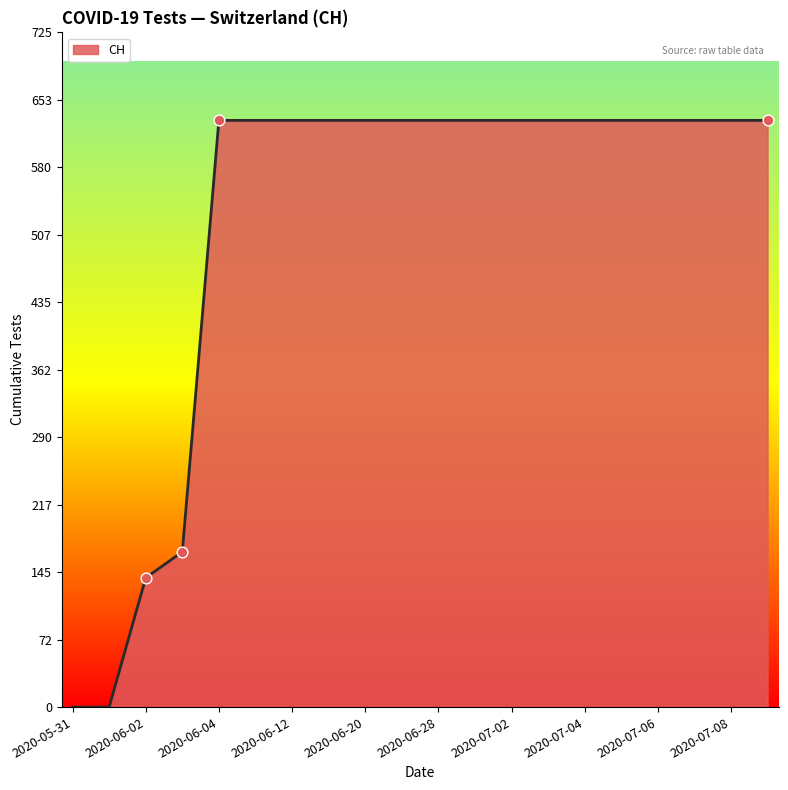

What is the difference between the maximum and minimum values?

631